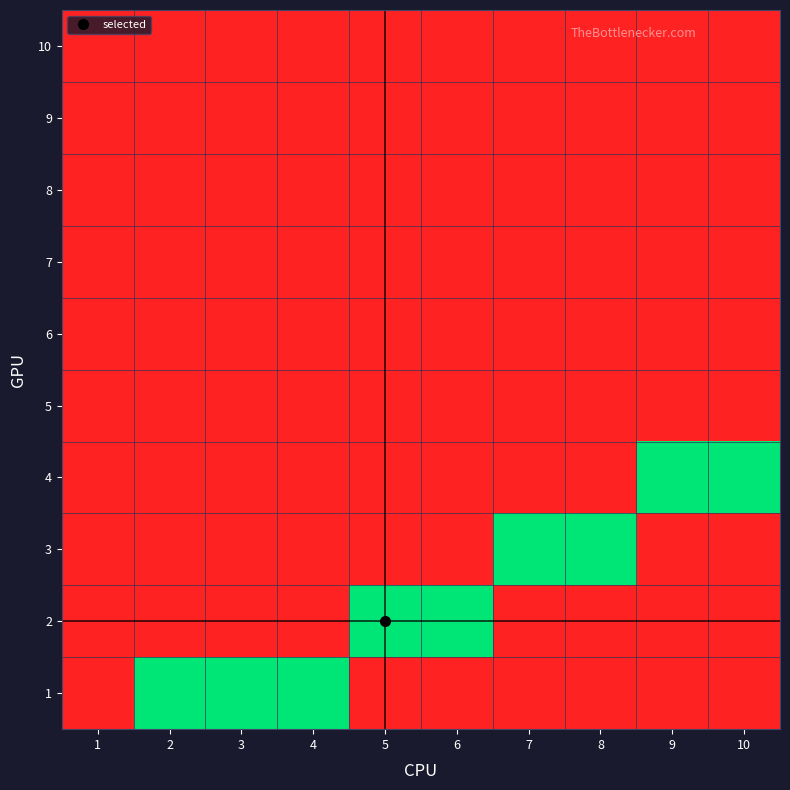

Reading left to right, extract all data points from this chart.

1: 1=0	2=1	3=1	4=1	5=0	6=0	7=0	8=0	9=0	10=0
2: 1=0	2=0	3=0	4=0	5=1	6=1	7=0	8=0	9=0	10=0
3: 1=0	2=0	3=0	4=0	5=0	6=0	7=1	8=1	9=0	10=0
4: 1=0	2=0	3=0	4=0	5=0	6=0	7=0	8=0	9=1	10=1
5: 1=0	2=0	3=0	4=0	5=0	6=0	7=0	8=0	9=0	10=0
6: 1=0	2=0	3=0	4=0	5=0	6=0	7=0	8=0	9=0	10=0
7: 1=0	2=0	3=0	4=0	5=0	6=0	7=0	8=0	9=0	10=0
8: 1=0	2=0	3=0	4=0	5=0	6=0	7=0	8=0	9=0	10=0
9: 1=0	2=0	3=0	4=0	5=0	6=0	7=0	8=0	9=0	10=0
10: 1=0	2=0	3=0	4=0	5=0	6=0	7=0	8=0	9=0	10=0